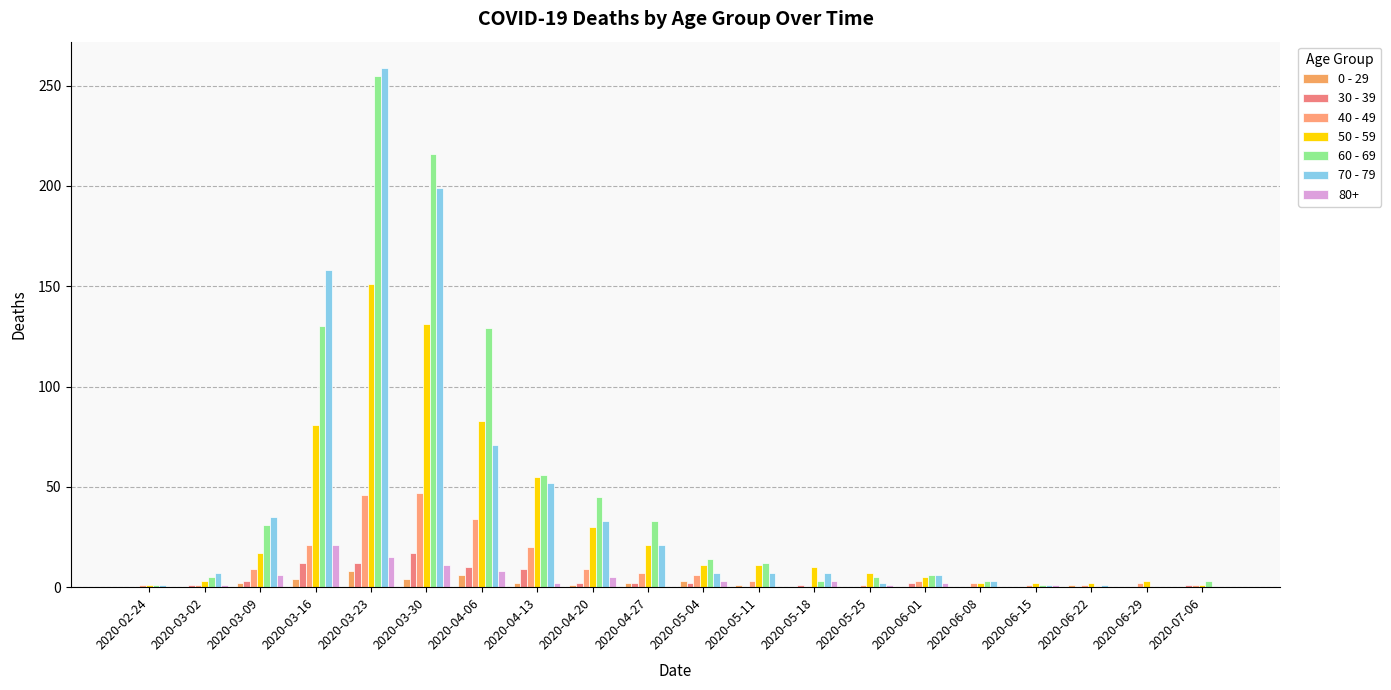

At which category does the chart reach its peak across all series?

2020-03-23